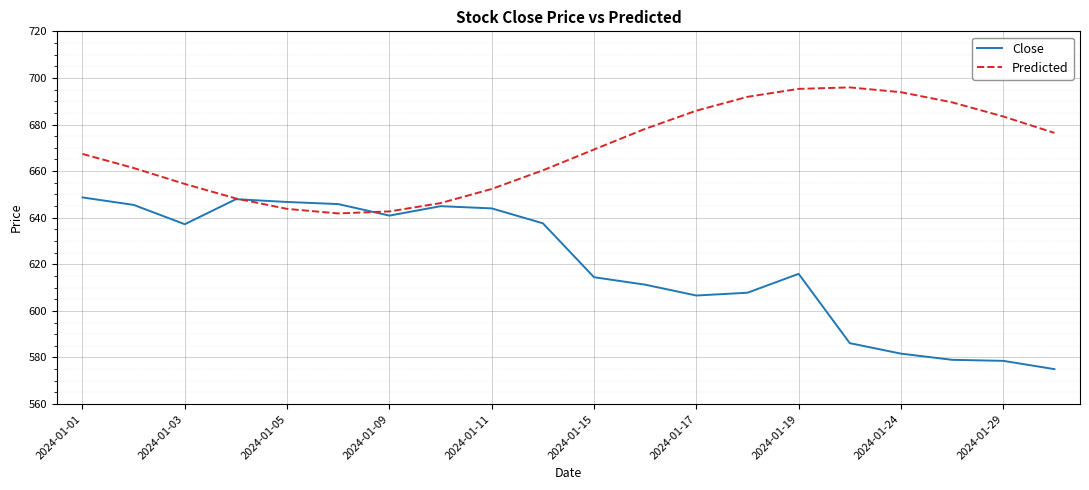

Which series ends up on top after the final intersection of Close and Predicted?

Predicted